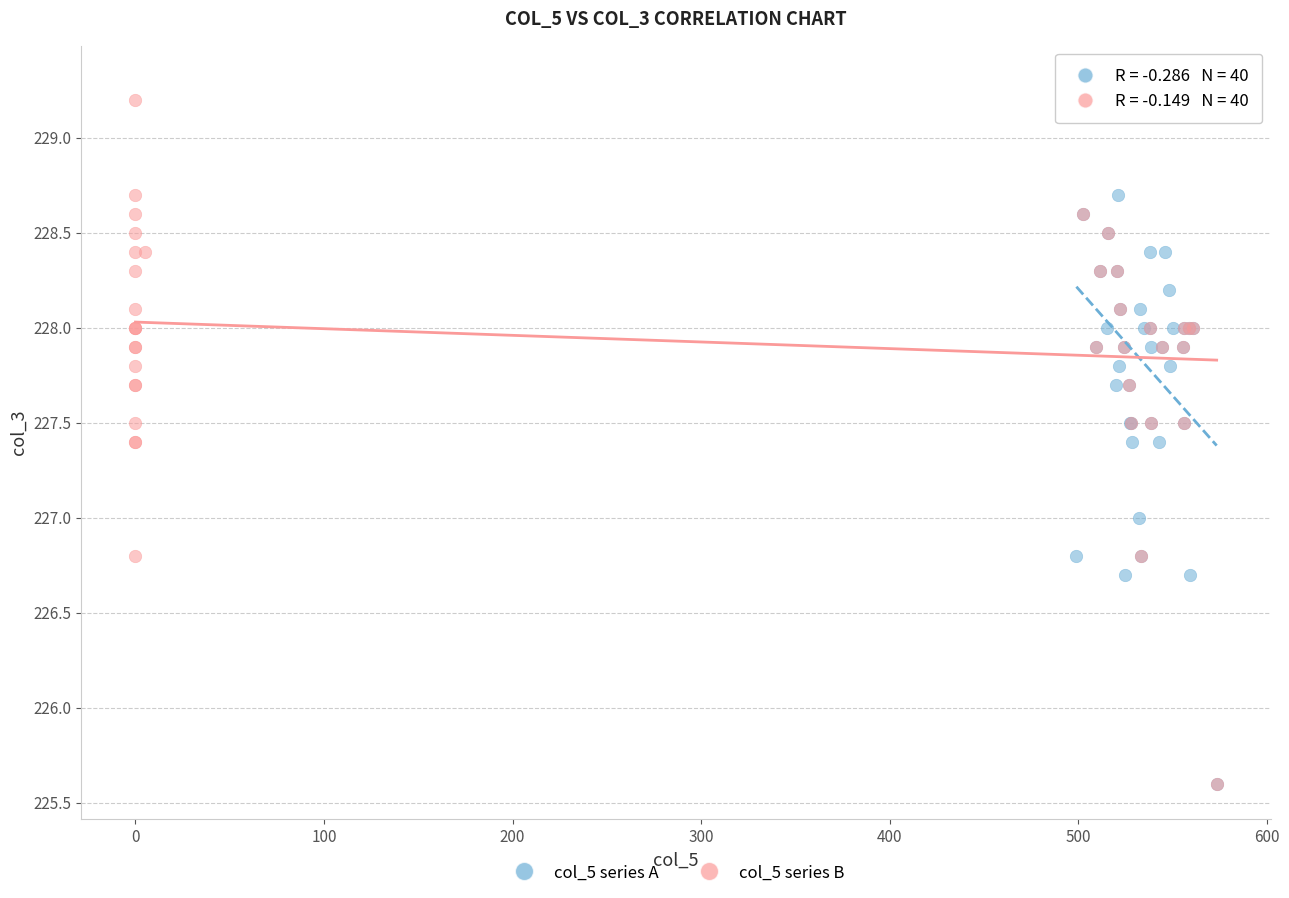

Which series has the largest Y range (max minus min)?

col_5 series A